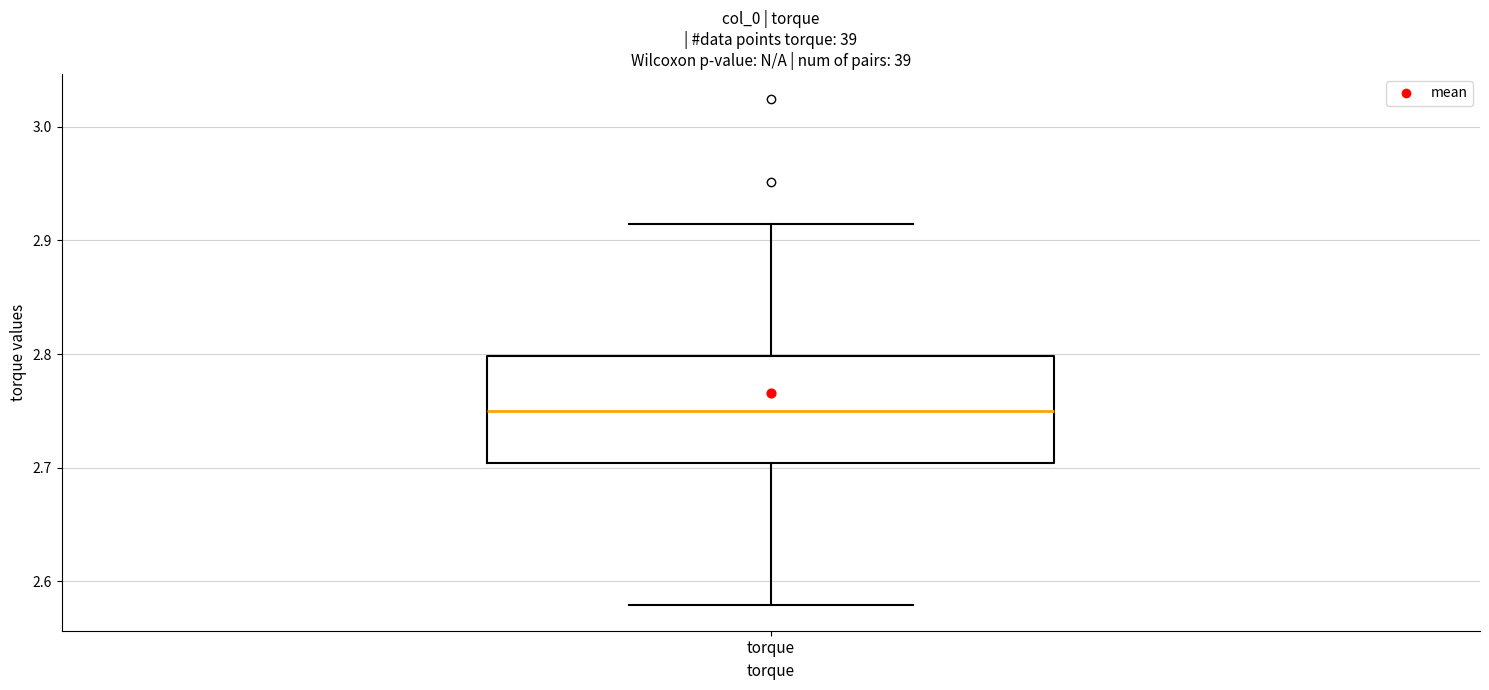

Transcribe this box plot: give where the median line is, the range the box spans, and where the two whiskers end, as read against the y-axis. The values are not printed on the chart, so give them approximately, as read against the axis.

median 2.75, box 2.70 to 2.80, whiskers 2.58 to 2.91